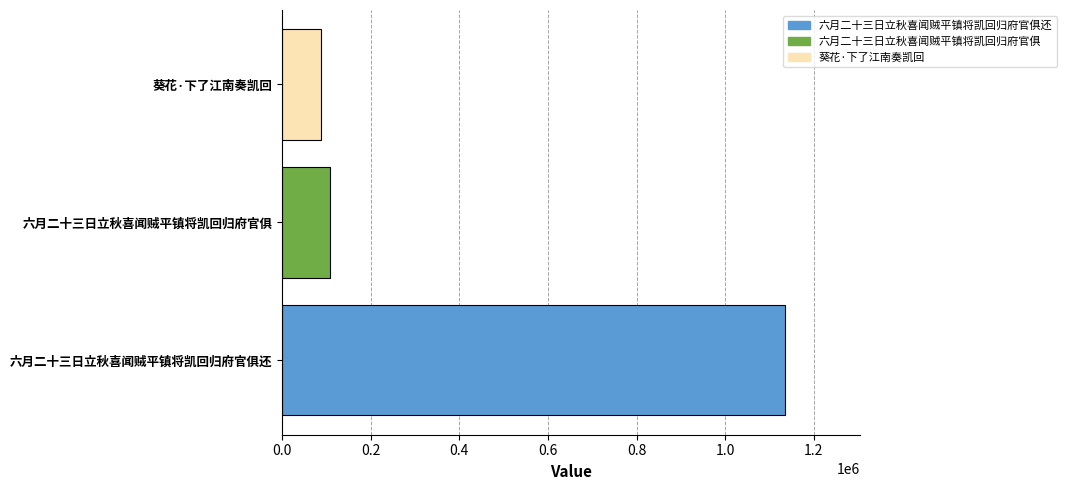

What is the difference between the maximum and minimum values?

1046701